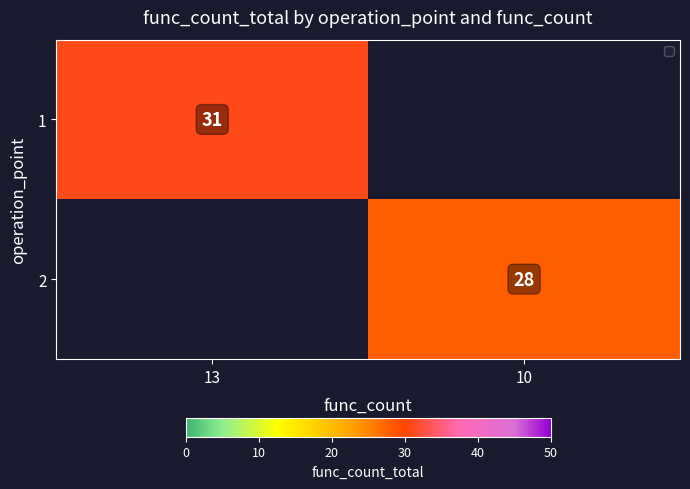

Which has a higher value, 10 or 13?

13